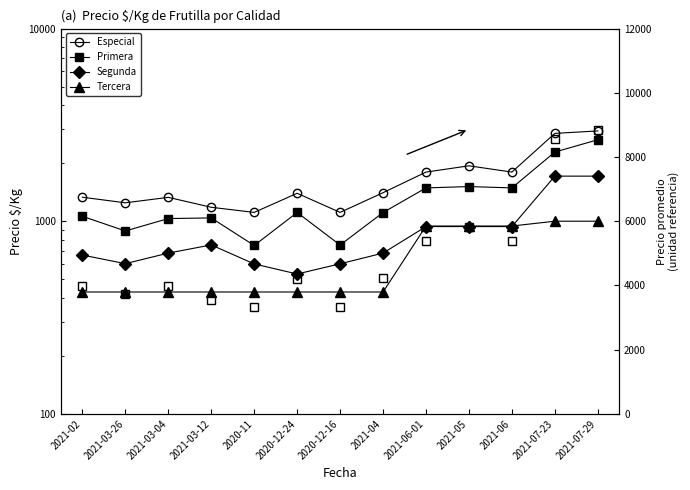

Which series has the largest range (max minus min)?

Precio (右軸)